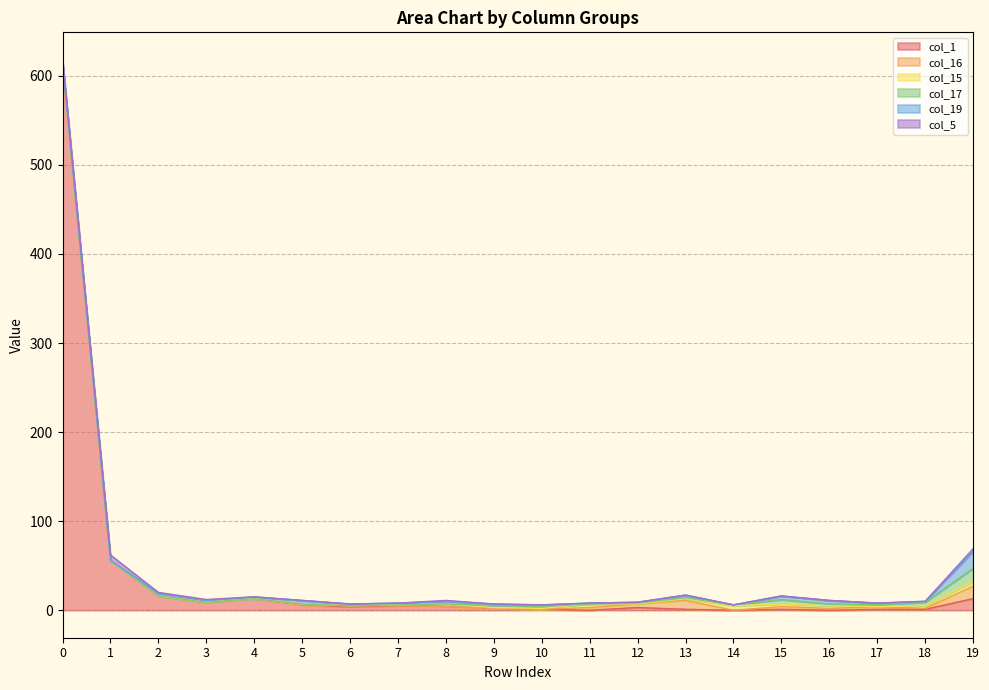

Reading right to left, transcribe all the data shown in this chart.

col_1: 19=13	18=1	17=1	16=0	15=1	14=0	13=1	12=3	11=0	10=1	9=2	8=4	7=5	6=4	5=6	4=13	3=9	2=16	1=56	0=612
col_16: 19=14	18=1	17=3	16=2	15=3	14=0	13=10	12=4	11=3	10=0	9=0	8=0	7=0	6=1	5=0	4=0	3=0	2=0	1=0	0=0
col_15: 19=5	18=3	17=0	16=3	15=3	14=5	13=2	12=0	11=4	10=1	9=1	8=3	7=1	6=0	5=1	4=0	3=0	2=0	1=0	0=0
col_17: 19=15	18=4	17=2	16=2	15=5	14=1	13=1	12=1	11=0	10=2	9=2	8=0	7=0	6=0	5=0	4=0	3=0	2=0	1=0	0=1
col_19: 19=19	18=1	17=2	16=4	15=4	14=0	13=3	12=1	11=1	10=2	9=2	8=3	7=2	6=2	5=4	4=2	3=2	2=3	1=0	0=2
col_5: 19=3	18=0	17=0	16=0	15=0	14=0	13=0	12=0	11=0	10=0	9=0	8=1	7=0	6=0	5=0	4=0	3=1	2=1	1=6	0=3